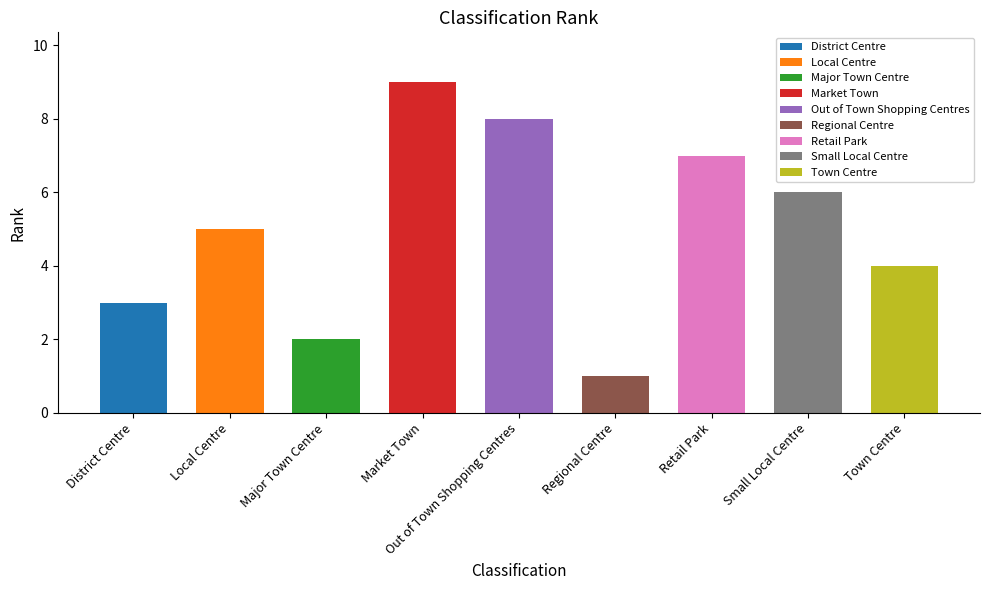

At which label is the value closest to 5?

Local Centre